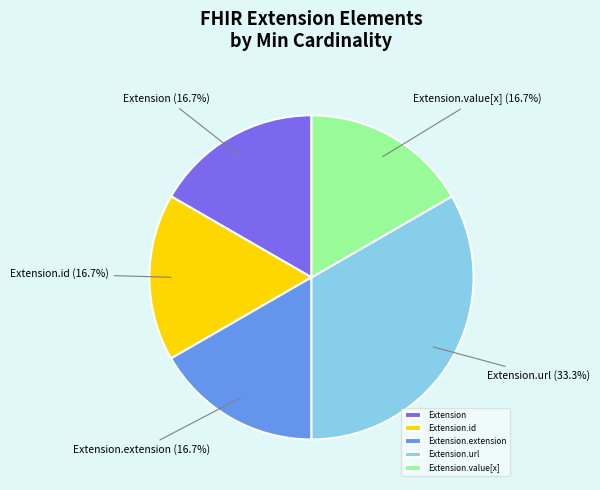

Is it true that Extension.value[x] is 8% of the pie?

False